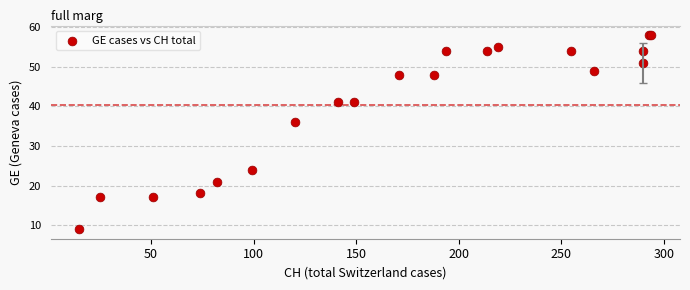

What Y value in the scatter plot is closest to 33?

36